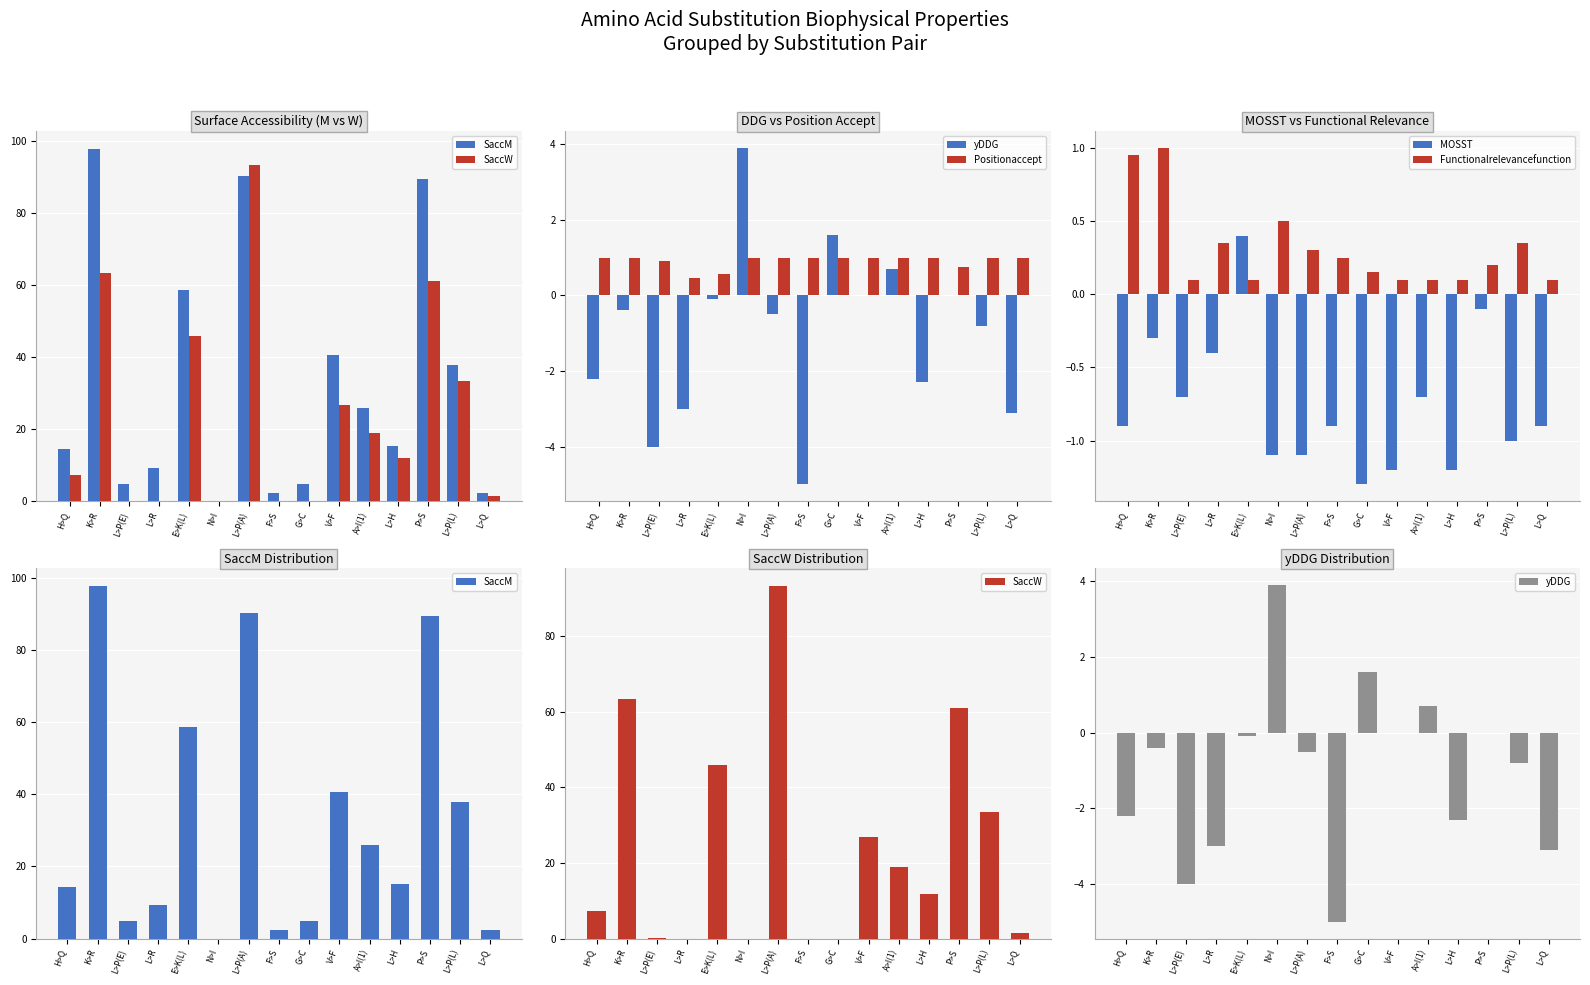

How many bars are there in each group?

6